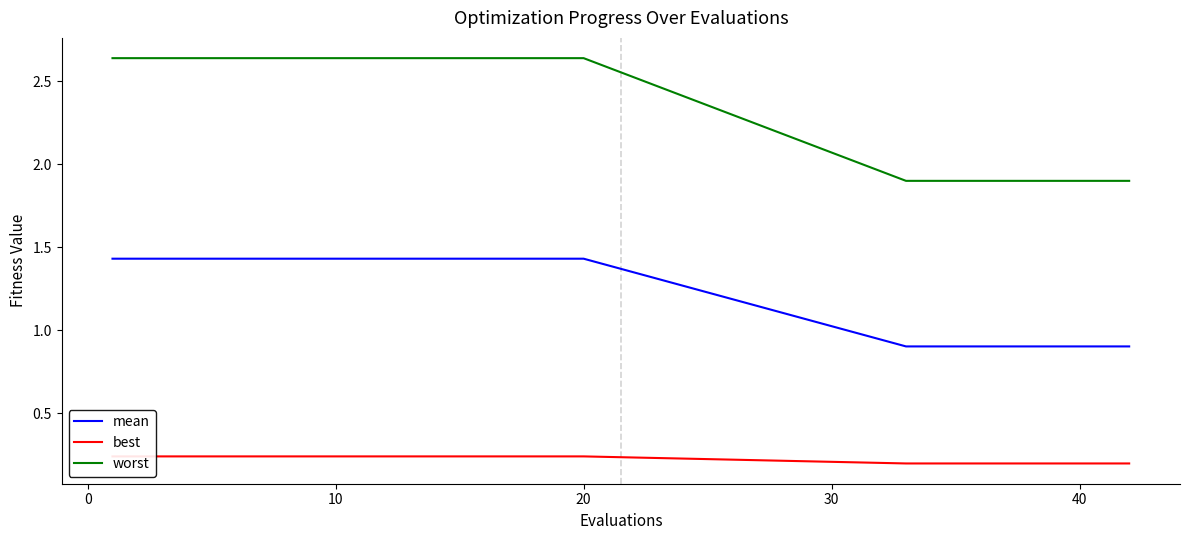

True or false: worst and mean intersect in this chart.

False